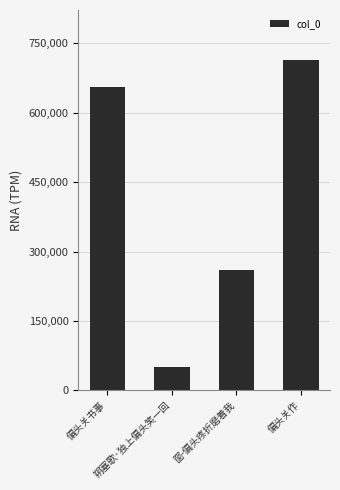

What is the sum of all values?

1681017